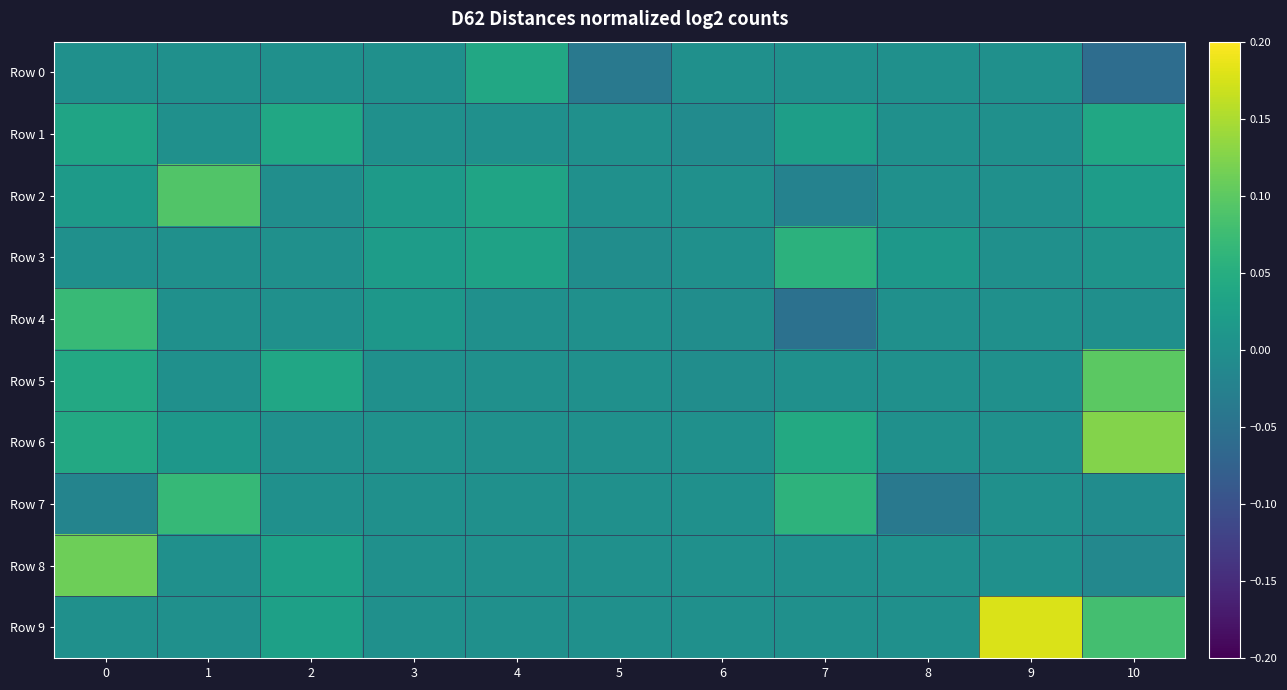

At which category is the sum across all series the highest?

10